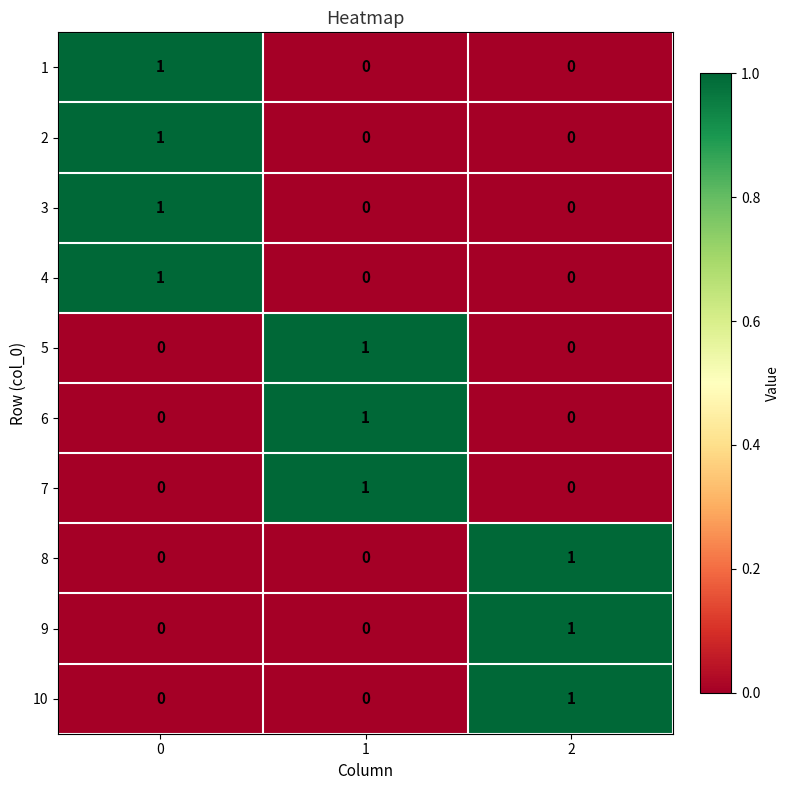

Is it true that 6 equals 0 at 2?

True